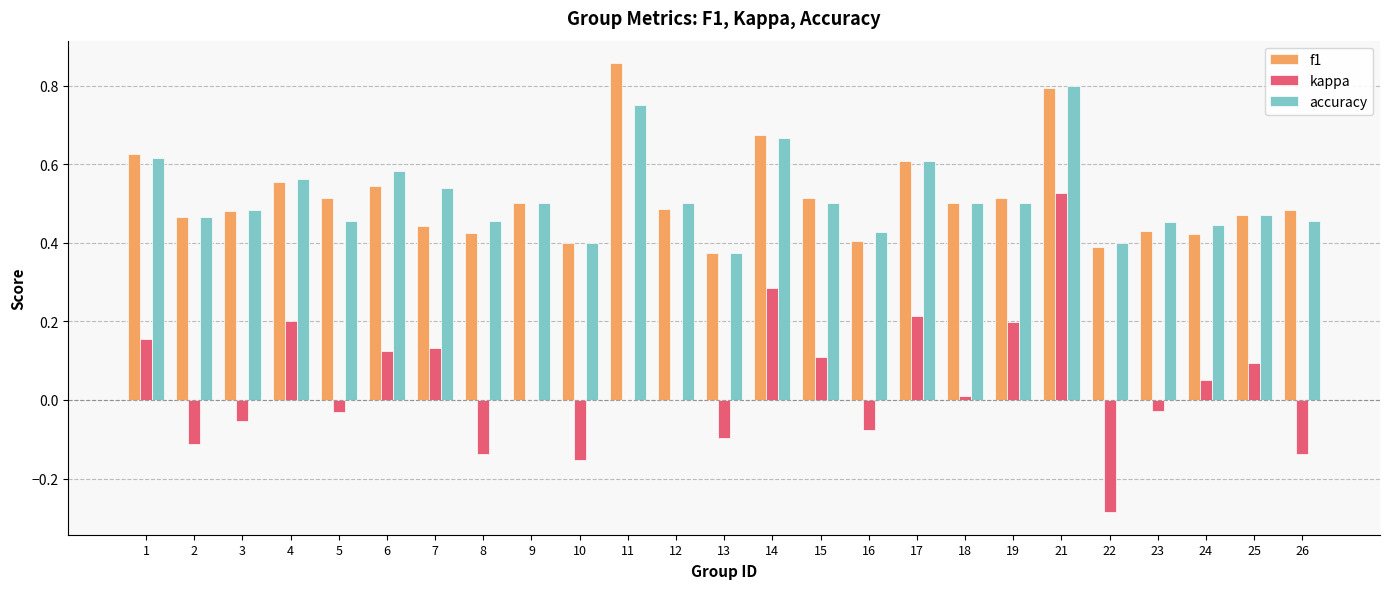

Which series changed the most between 7 and 26?

kappa